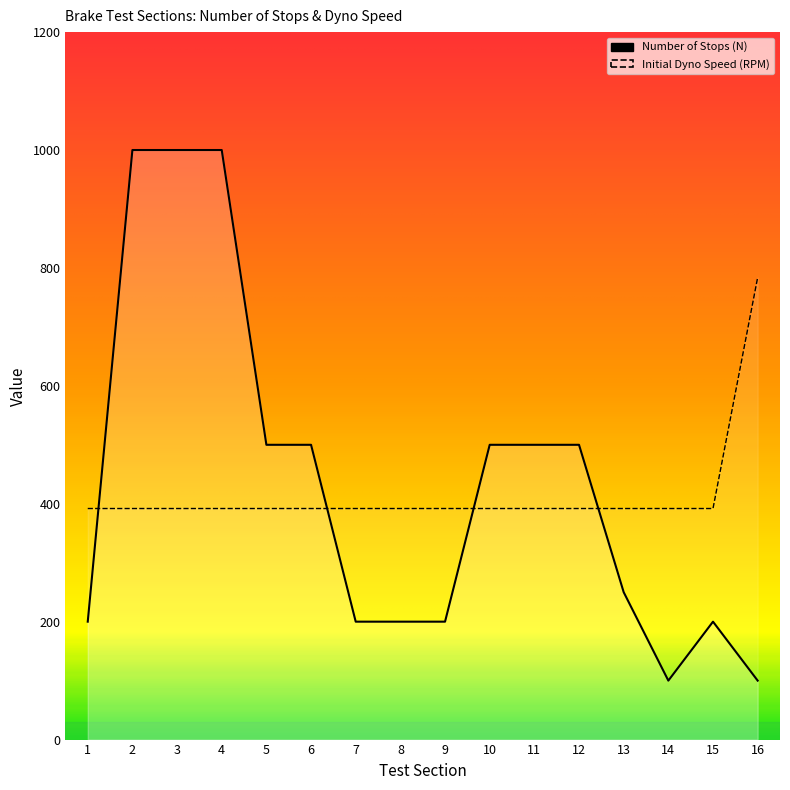

How many intersections are there between Initial Dyno Speed (RPM) and Number of Stops (N)?

4